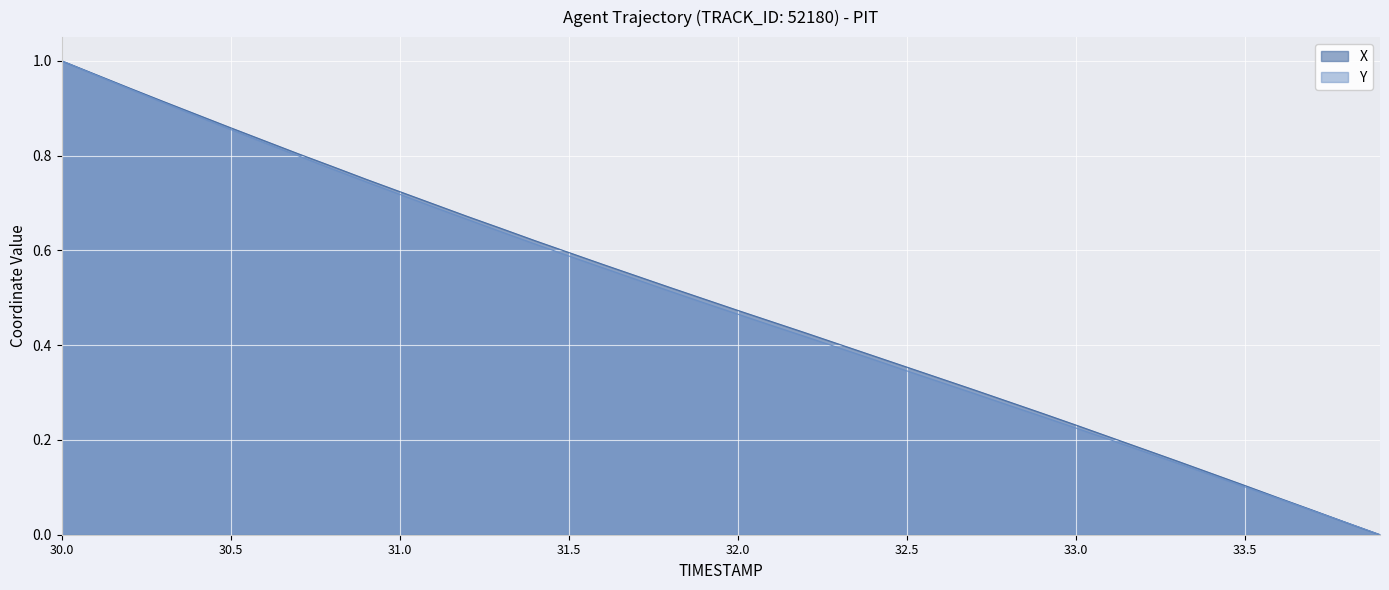

The X series shows 0.8 at 30.9. True or false?

True